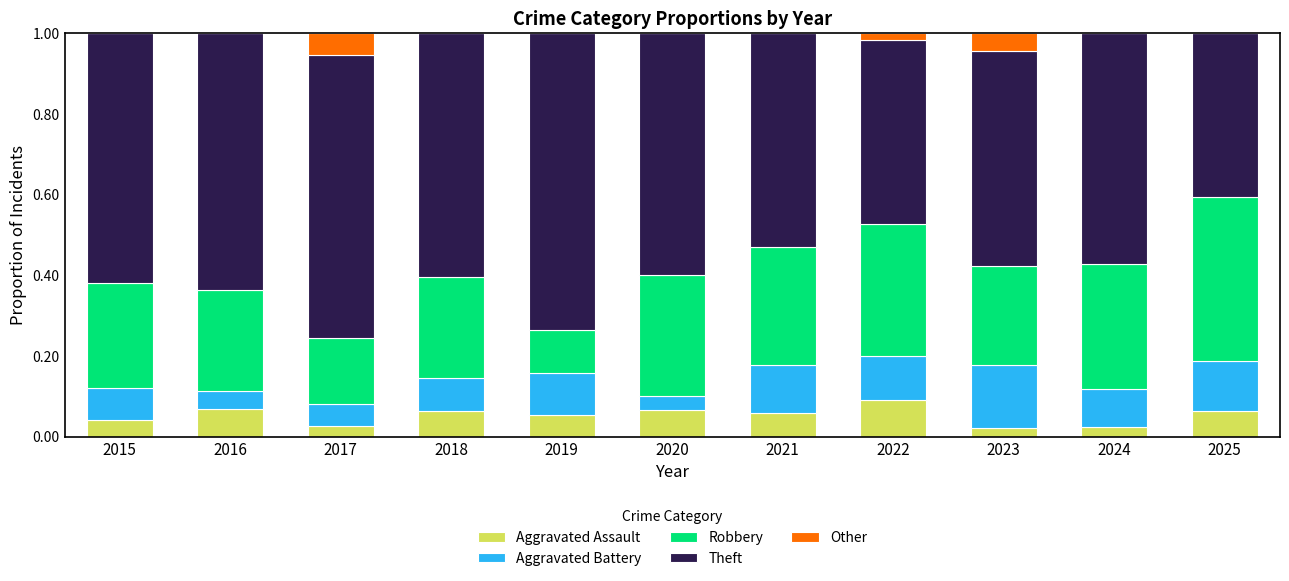

What is the total value across all series at 2023?

1.0